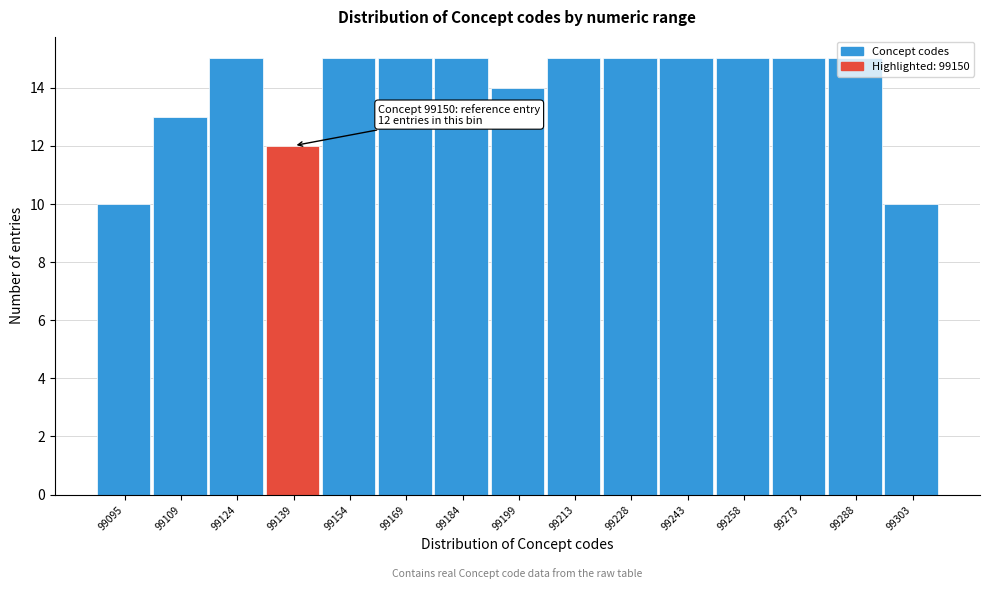

What is the value of the 5th bar from the left?

15